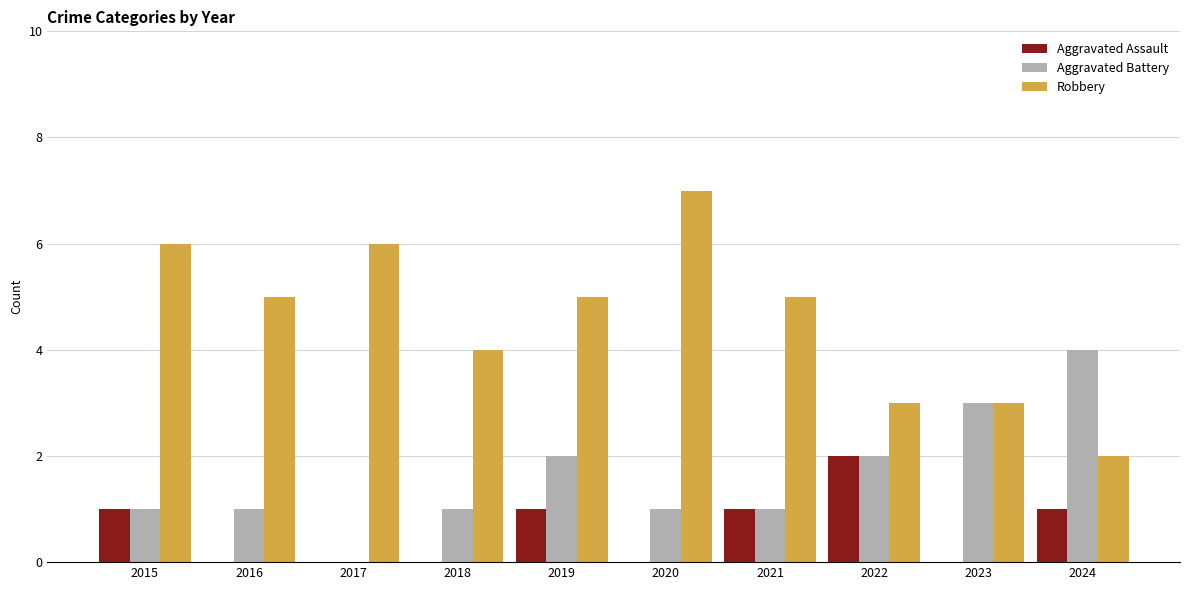

Which series has the widest spread of values?

Robbery